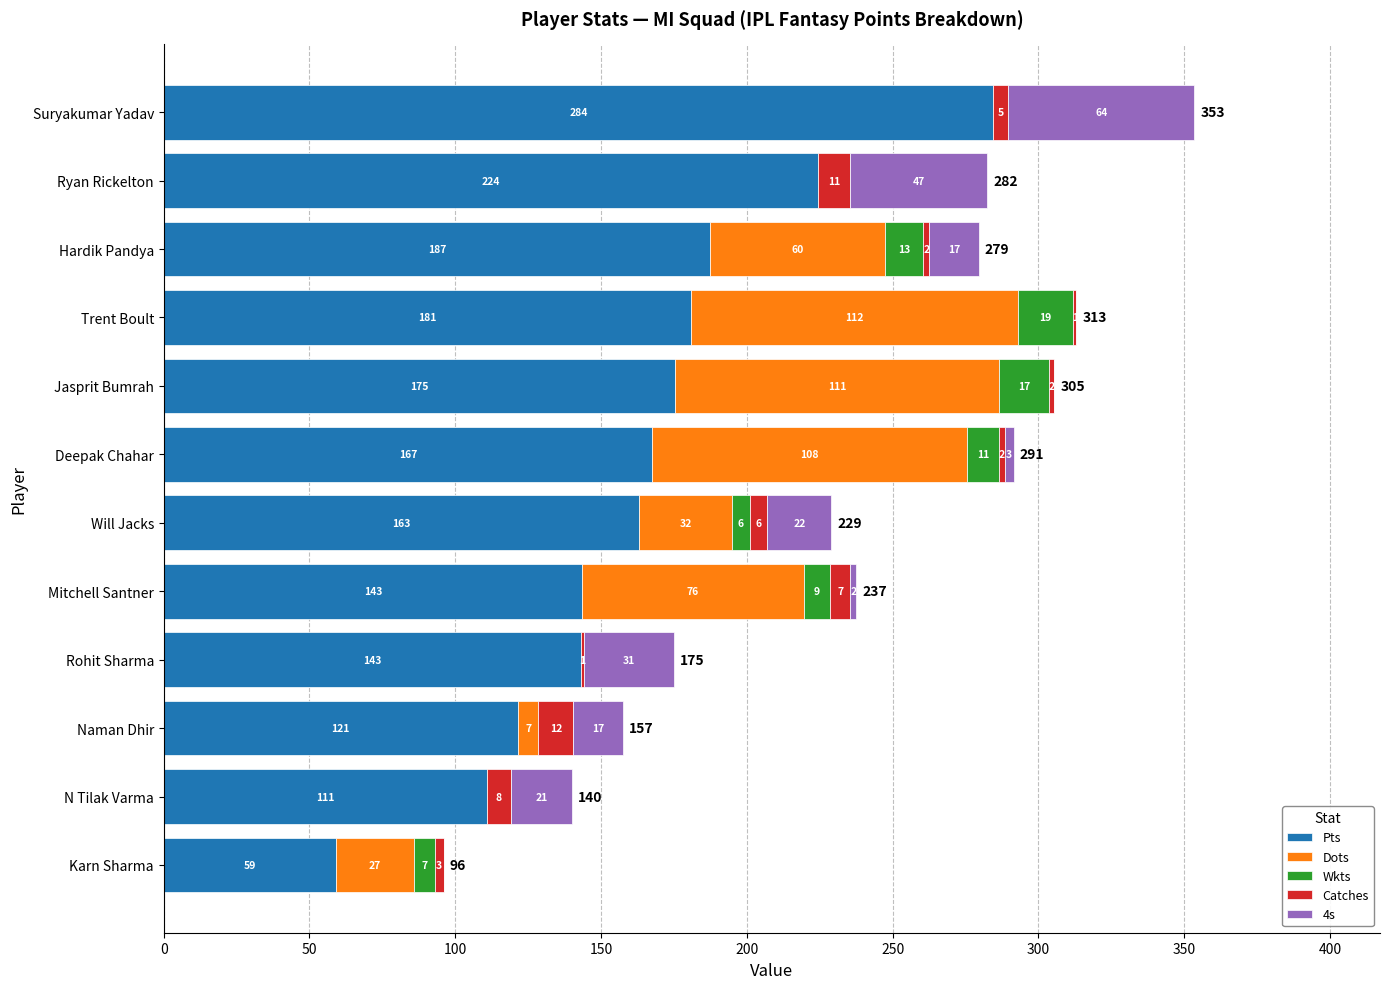

What is the highest value of the Pts series?

284.5